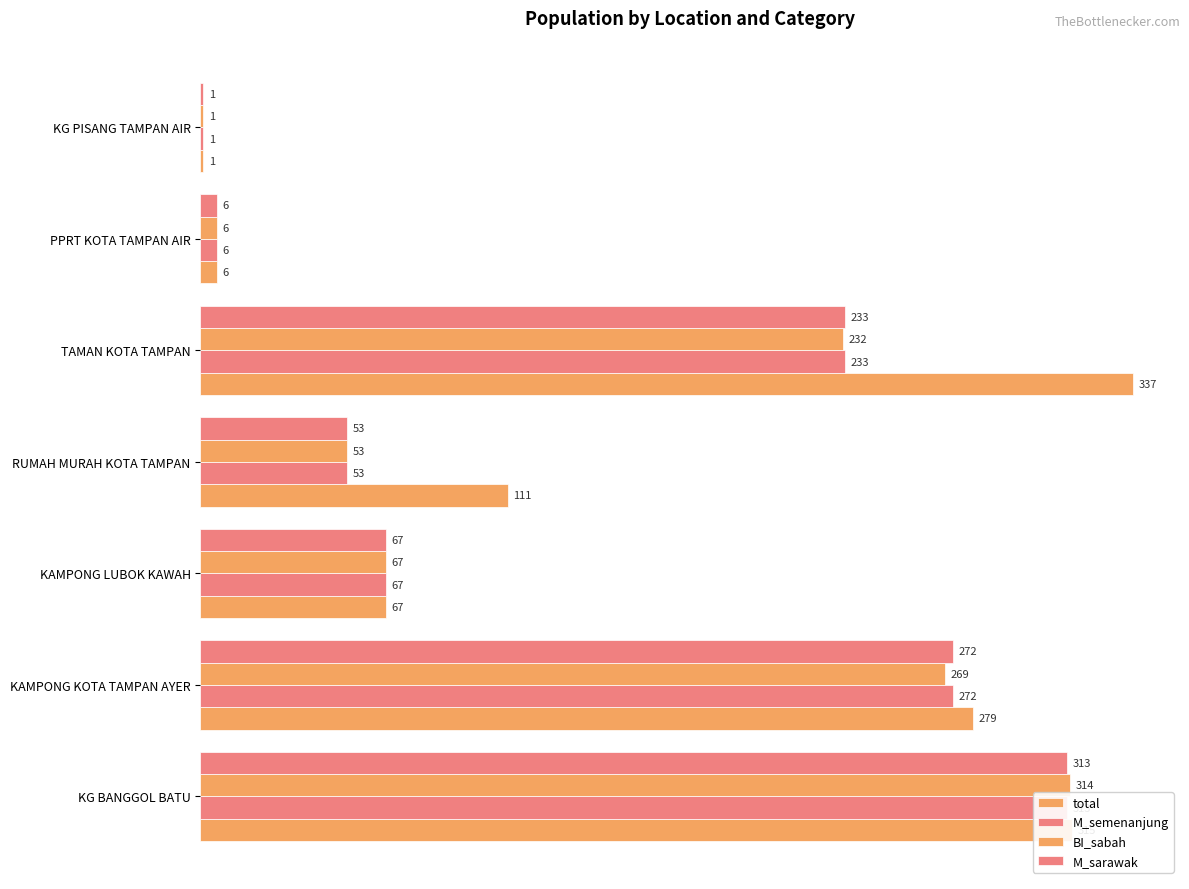

What is the total value across all series at KG BANGGOL BATU?

1255